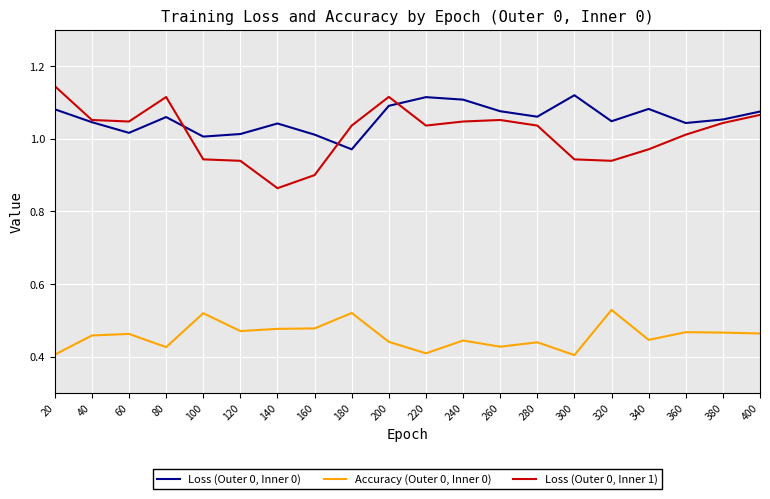

True or false: Loss (Outer 0, Inner 1) and Accuracy (Outer 0, Inner 0) cross at least once.

False